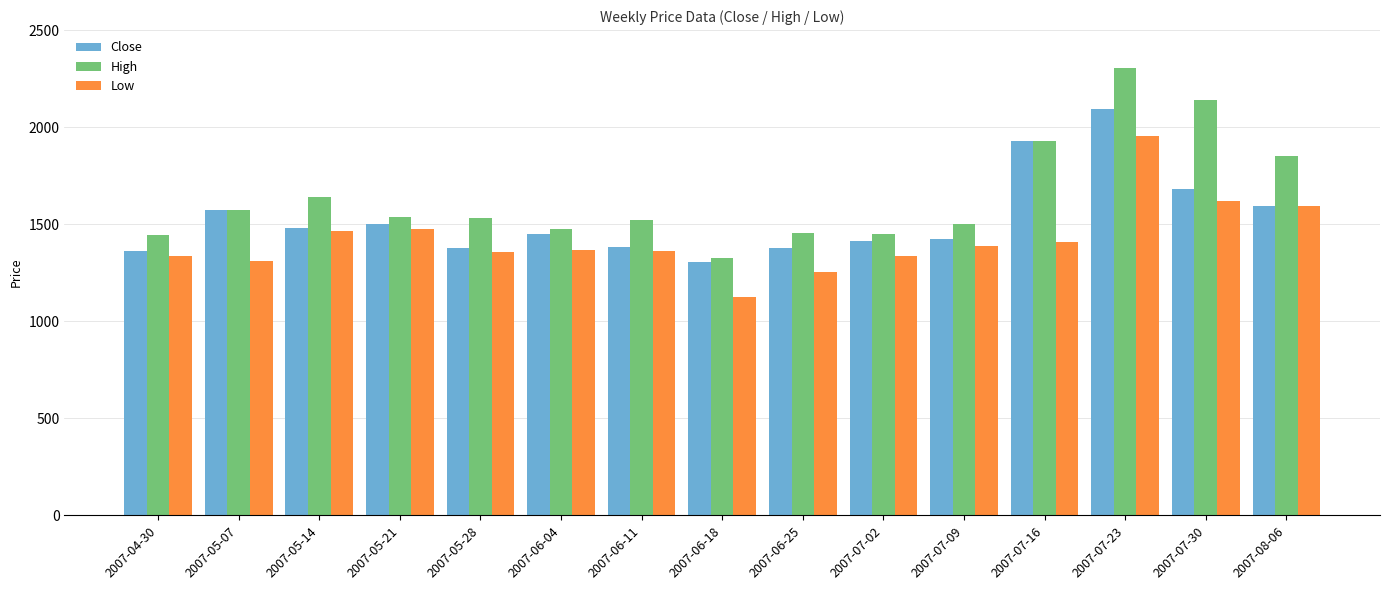

The value of Close at 2007-06-11 is 2429.0. True or false?

False